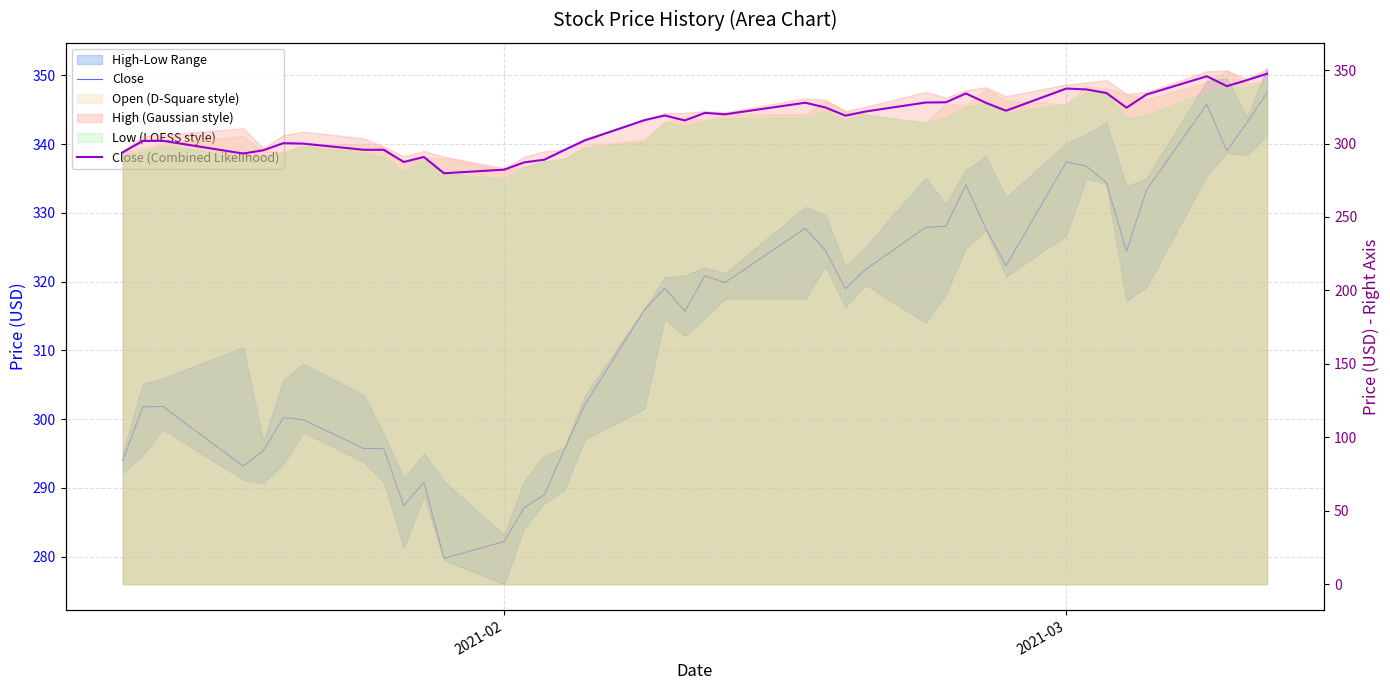

True or false: Close (Combined Likelihood) and Close intersect in this chart.

False